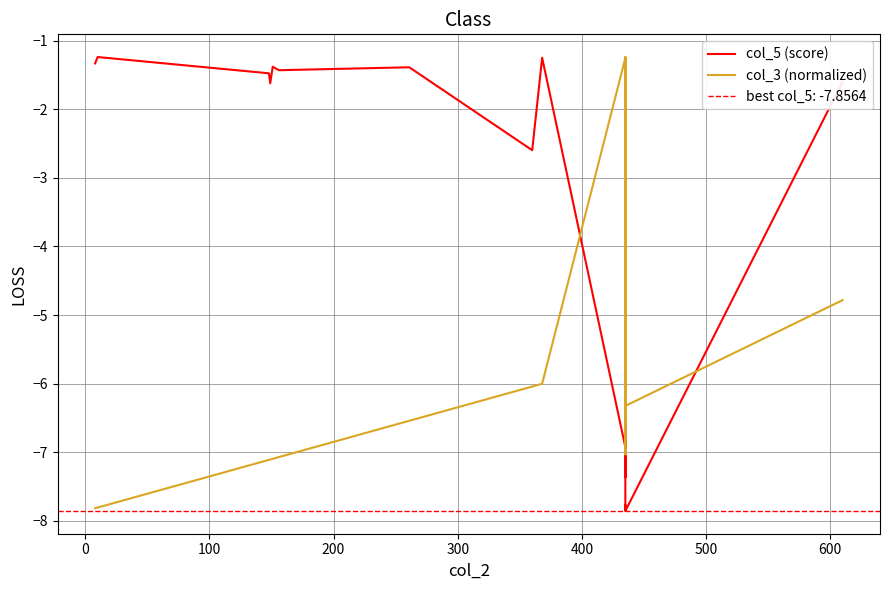

Is this an area chart (filled region under the line)?

No